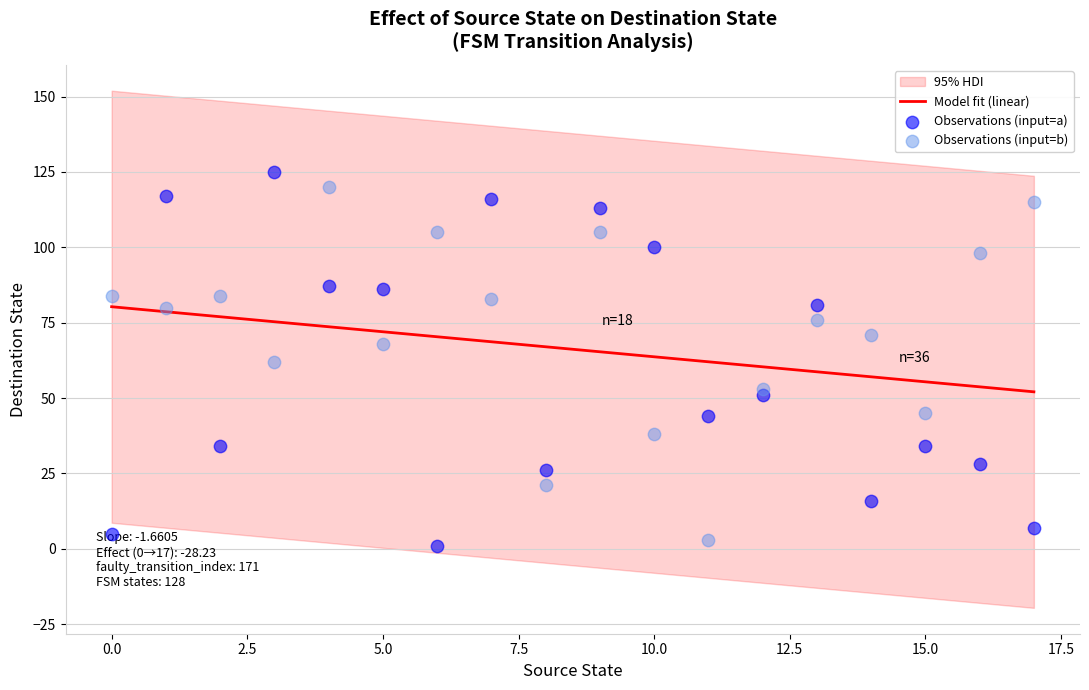

What is the lowest value of the Model fit (linear) series?

52.1